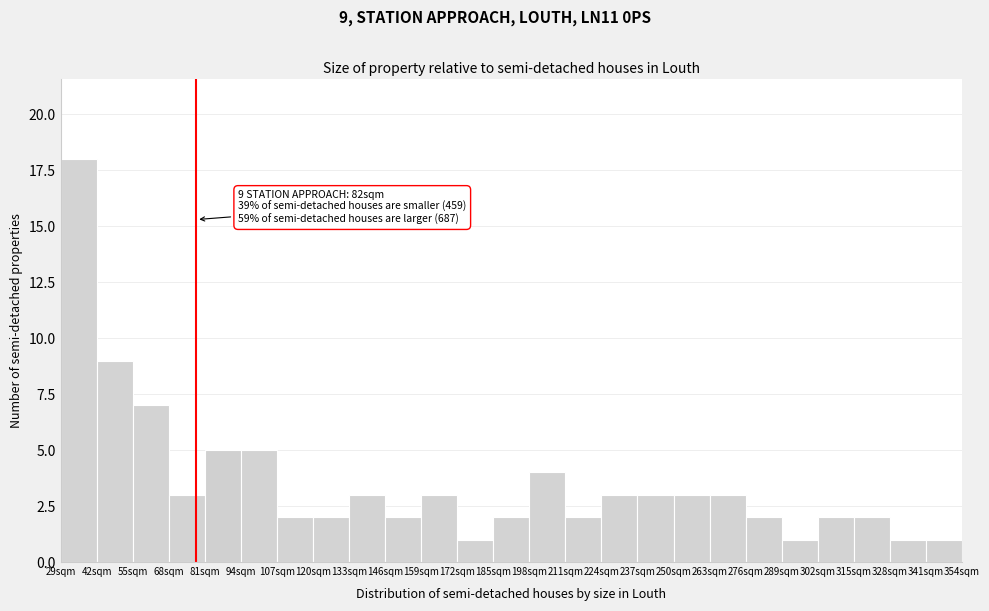

Which range on the x-axis has the tallest bar?

29 to 42